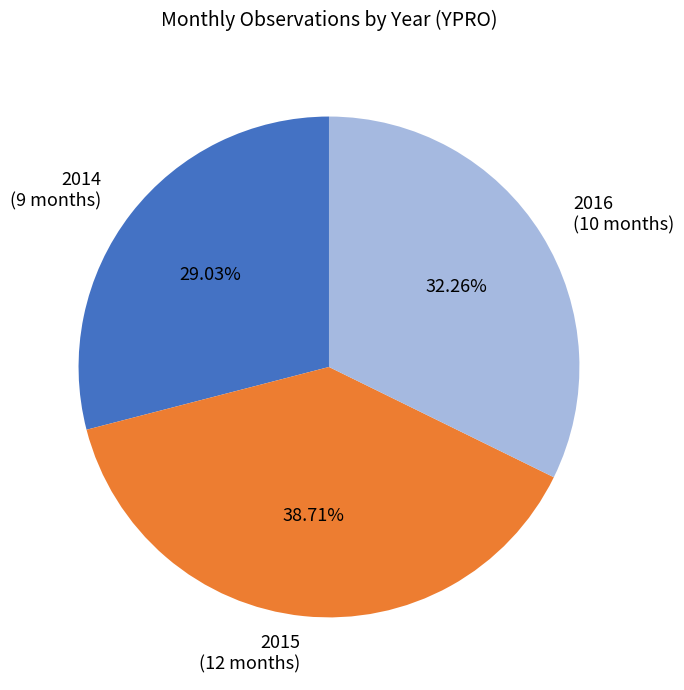

To the nearest percent, what is the average slice percentage?

33%